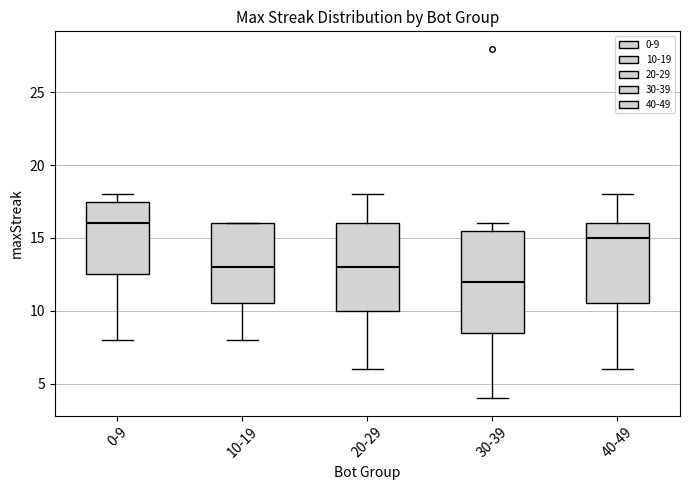

Which box is the tallest, from its lower edge to its upper edge?

30-39